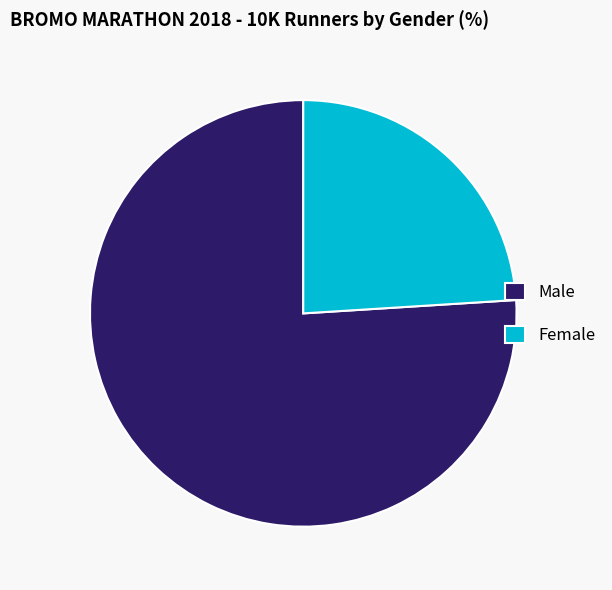

True or false: Female accounts for 24% of the total.

True